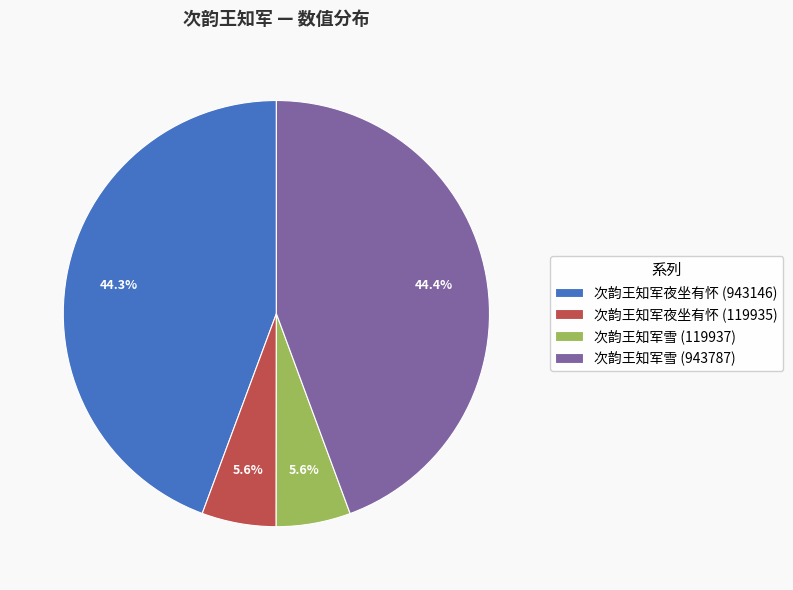

Does any single category account for the majority?

No